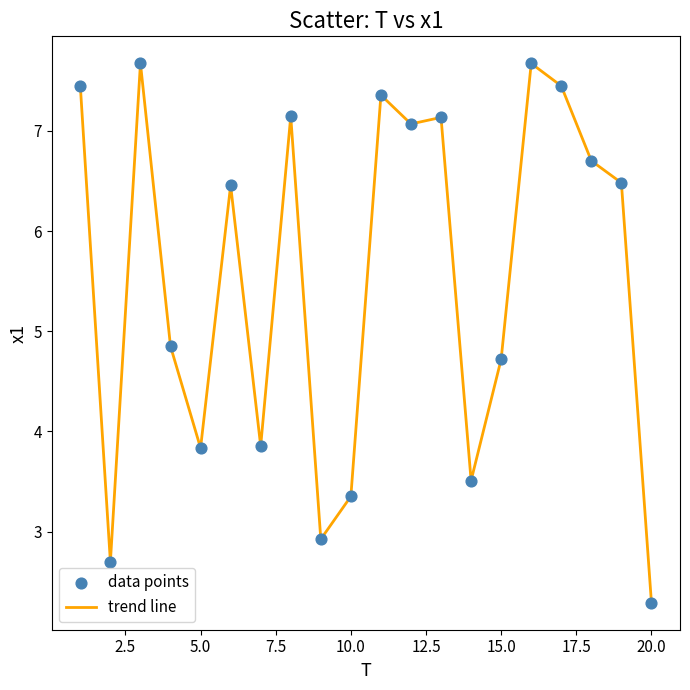

What is the difference between the maximum and minimum values?

5.4